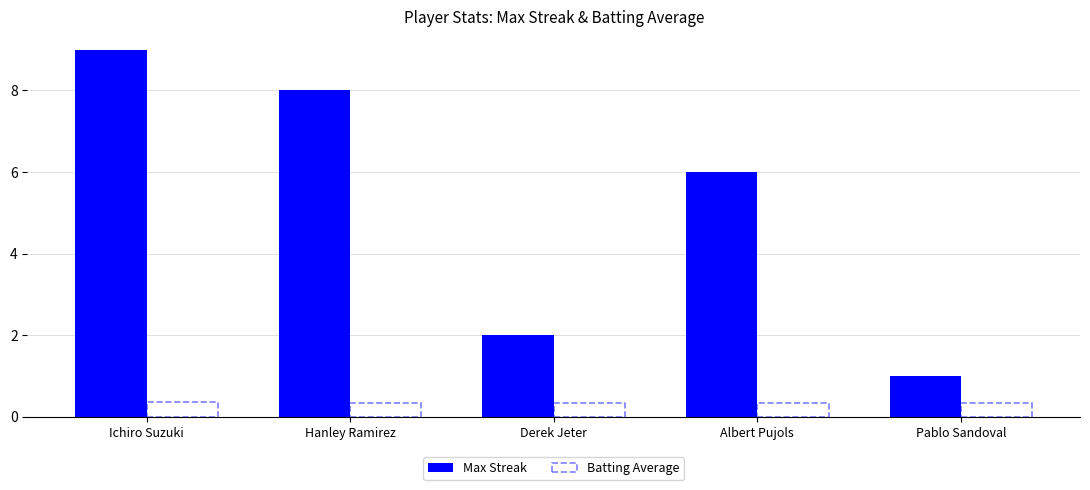

List the series in order of their peak value, lowest first.

Batting Average, Max Streak